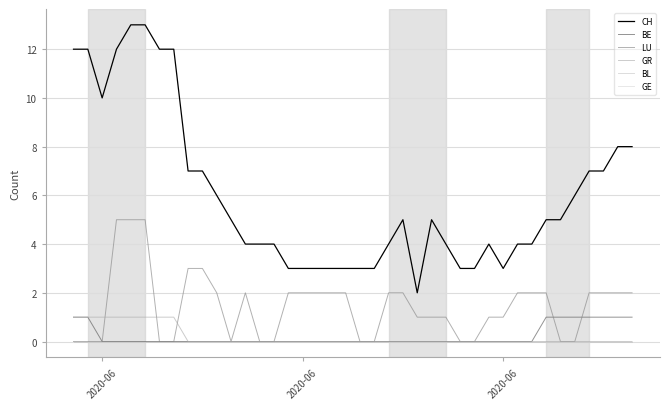

Does the chart display data point markers on the line(s)?

No